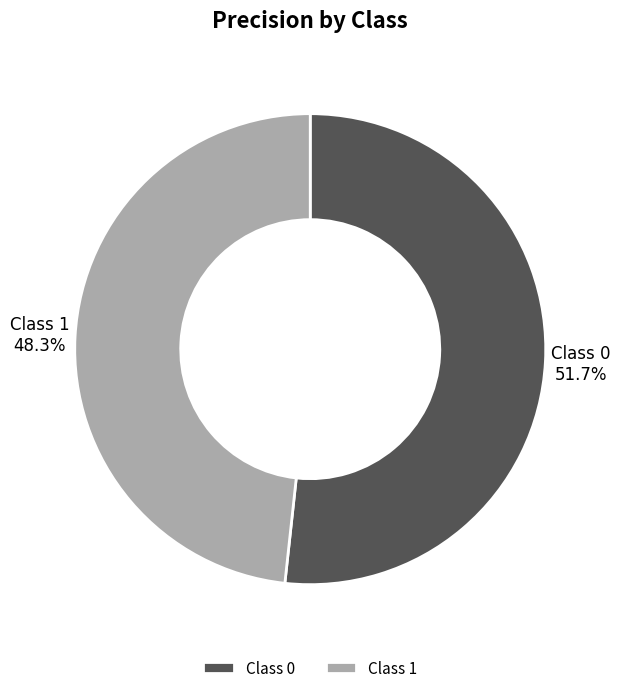

Between Class 0 and Class 1, which is larger?

Class 0